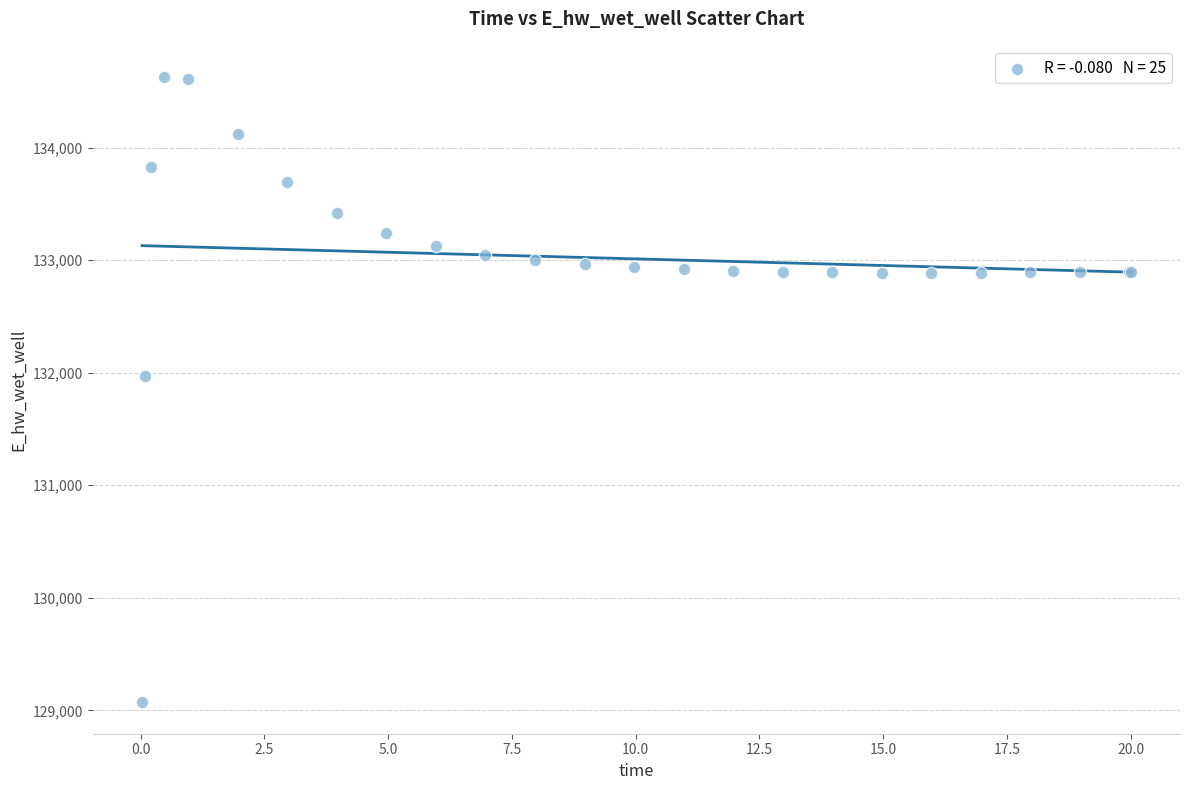

What Y value in the scatter plot is closest to 131848?

131969.7